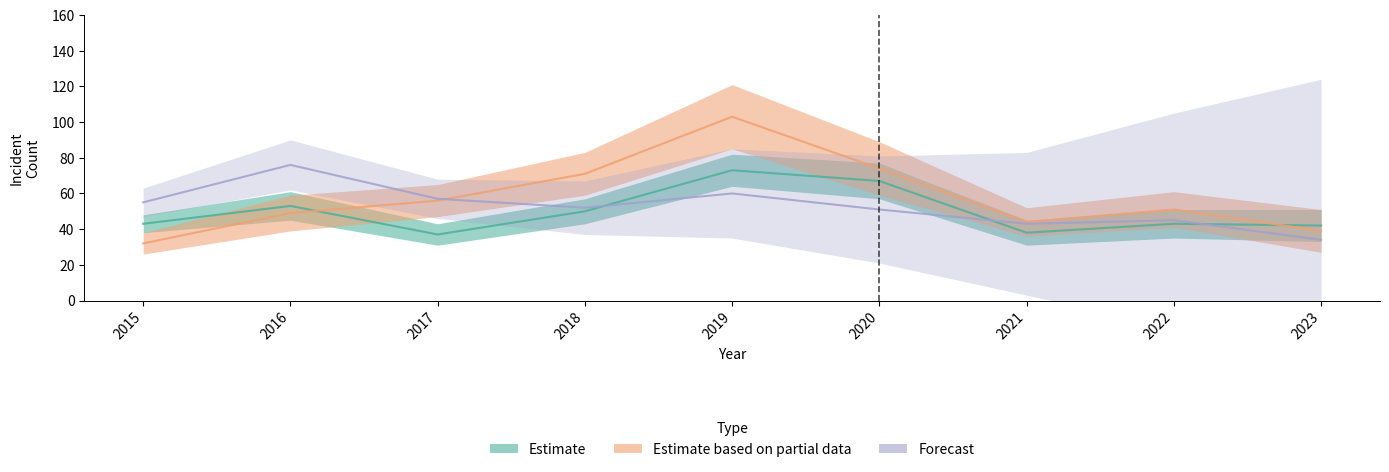

What is the sum of the Estimate based on partial data values at 2022 and 2017?

107